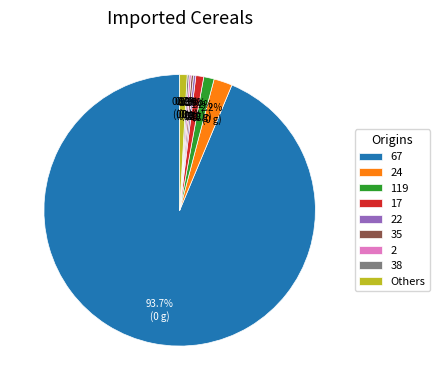

Which category accounts for the majority?

67